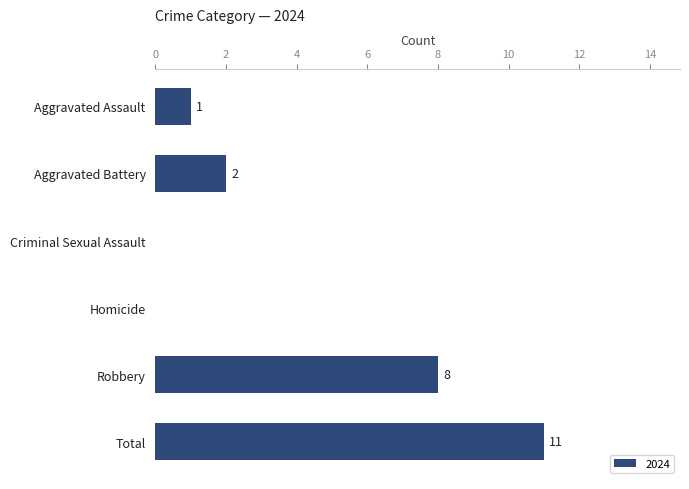

Reading top to bottom, transcribe all the data shown in this chart.

Aggravated Assault=1	Aggravated Battery=2	Criminal Sexual Assault=0	Homicide=0	Robbery=8	Total=11